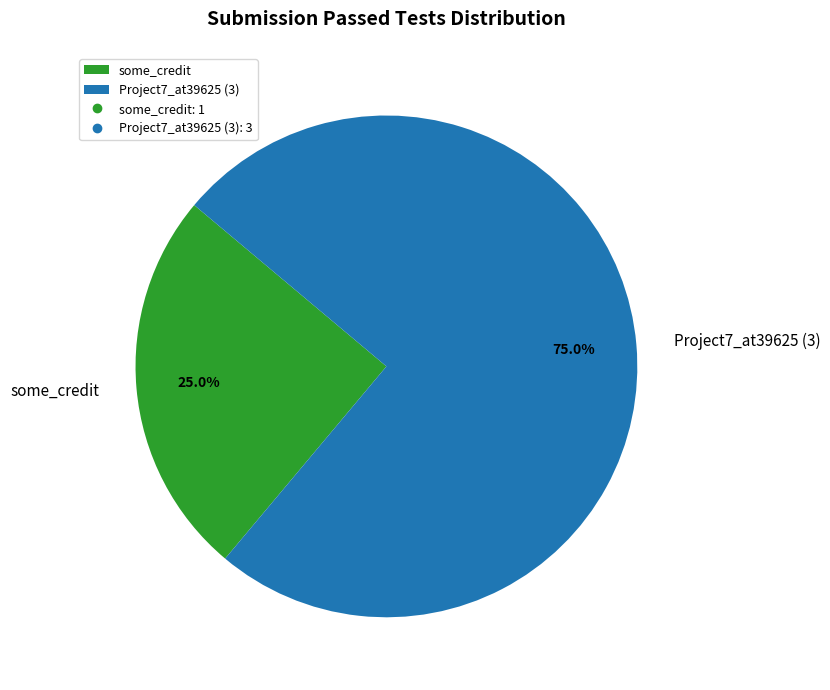

What is the ratio of the value at some_credit to the value at Project7_at39625 (3)?

0.3